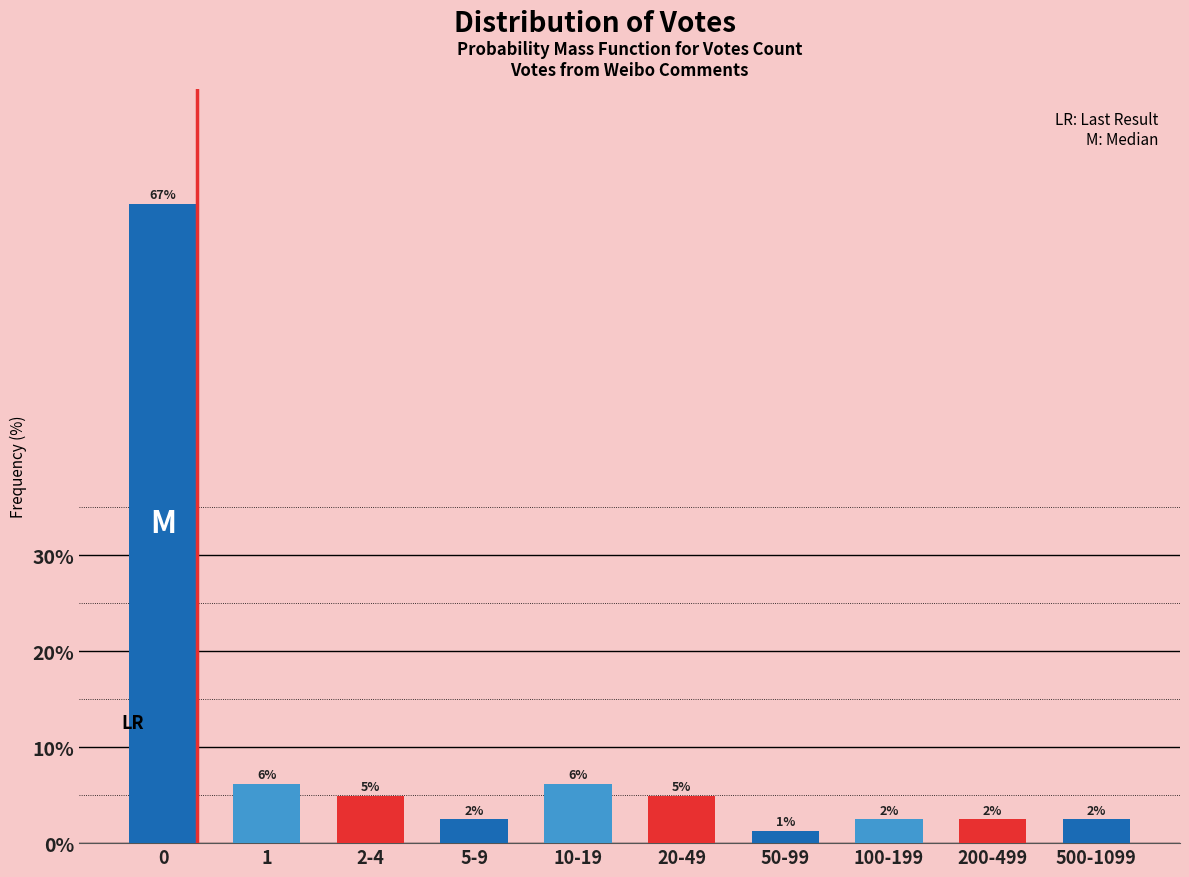

How many bars are there in total?

10